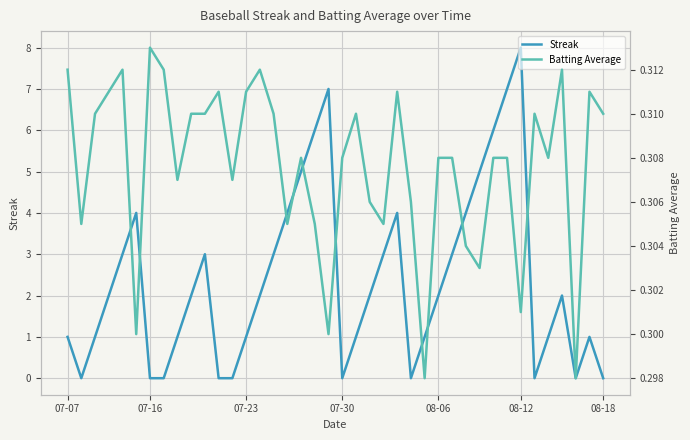

True or false: Batting Average has more than 0 interior local peaks.

True